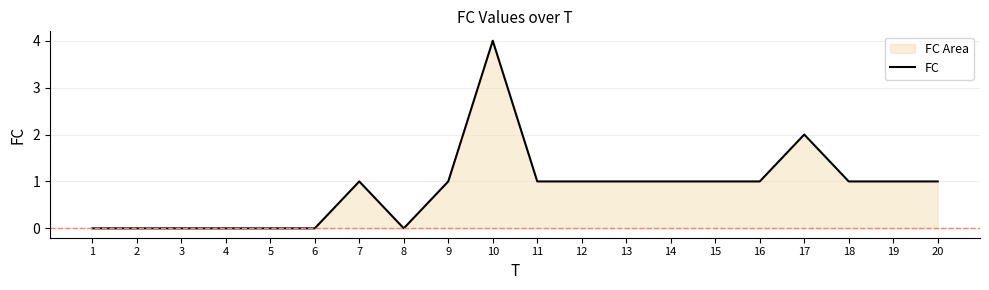

How many lines are shown in the chart?

1